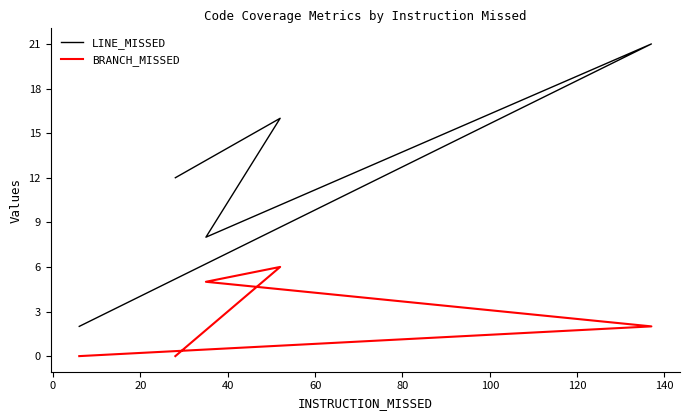

True or false: BRANCH_MISSED and LINE_MISSED intersect in this chart.

False